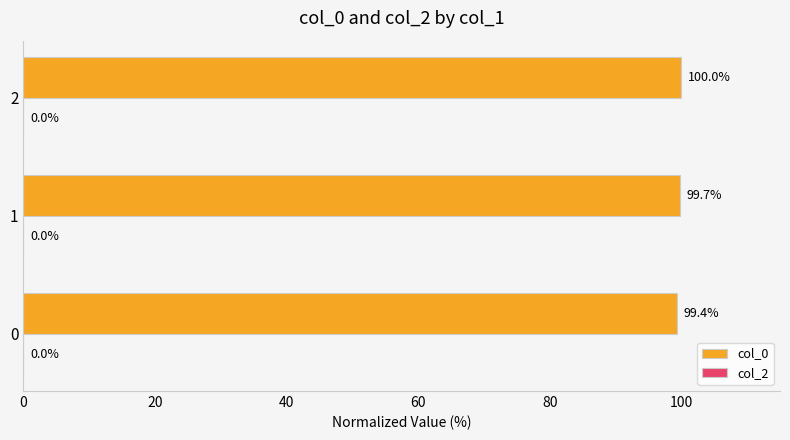

What is the sum of the values at 1 and 0?

199.1